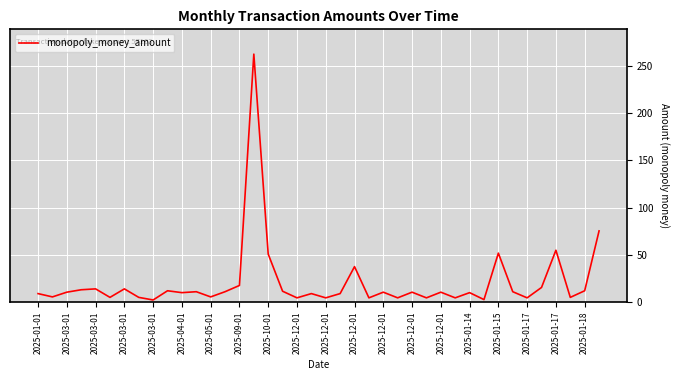

What is the maximum value shown in the chart?

262.5